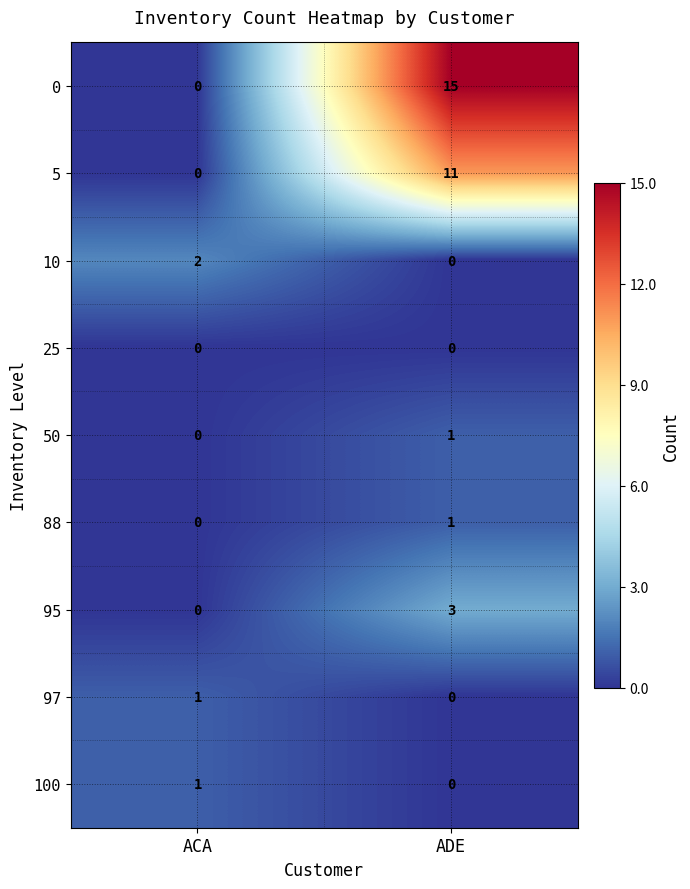

At which label is 100 closest to 0?

ADE